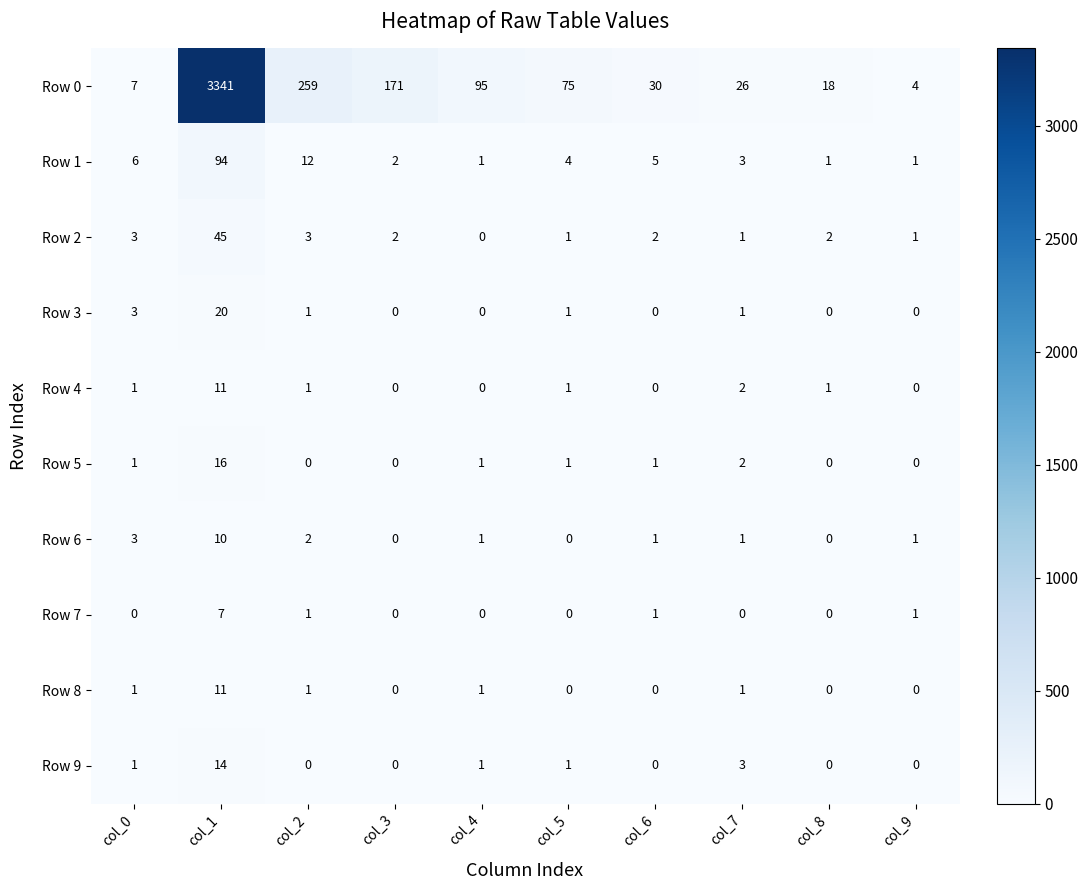

At which category is the sum across all series the highest?

col_1